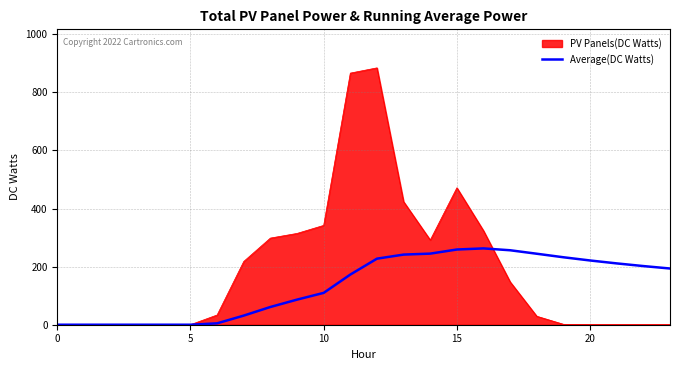

How many lines are shown in the chart?

2